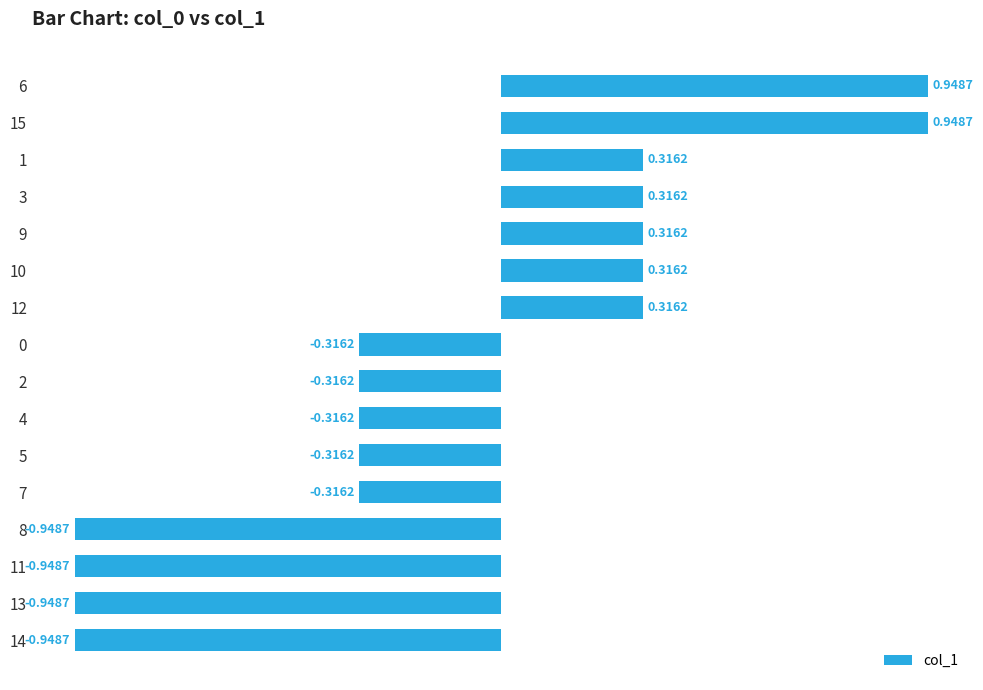

What is the change in value from 1 to 4?

-0.6